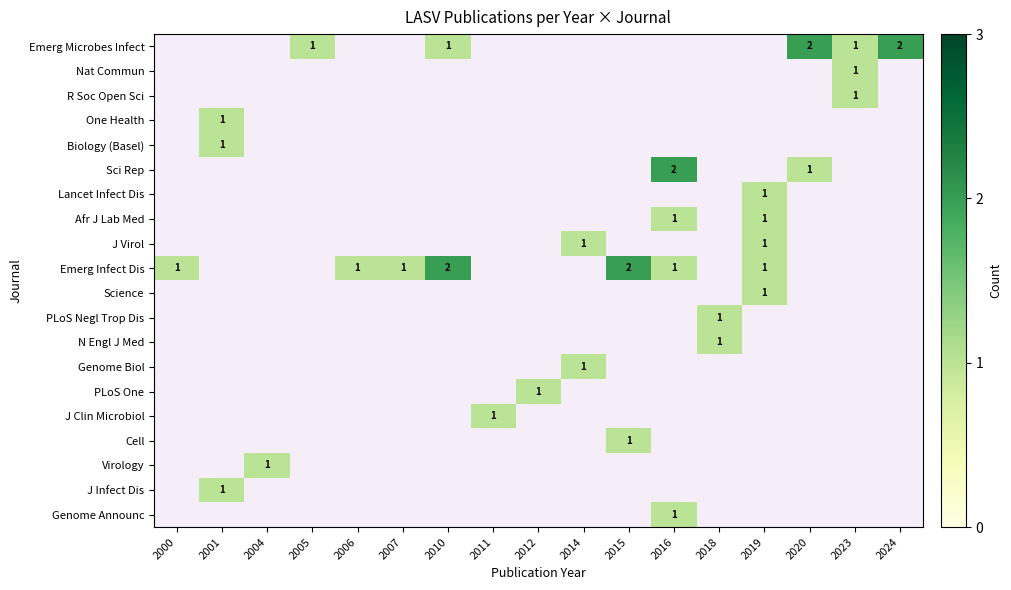

What is the maximum value shown in the chart?

2.0